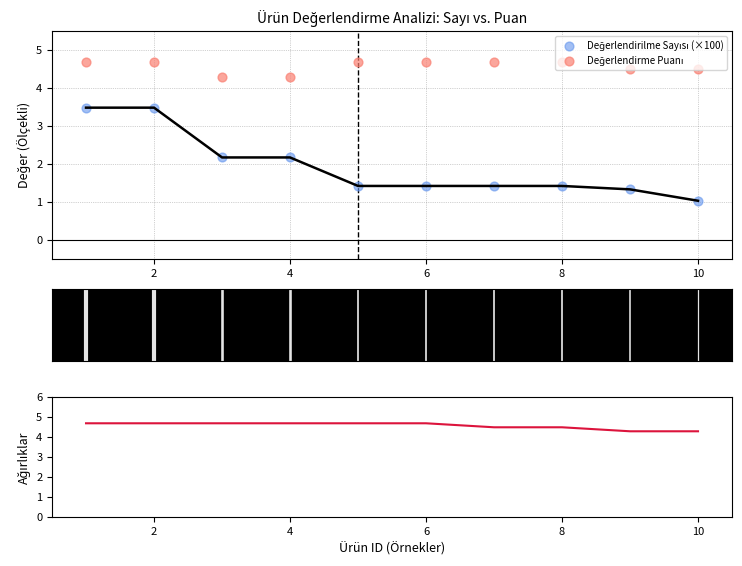

Which series has the widest spread of Y values?

Değerlendirilme Sayısı (×100)